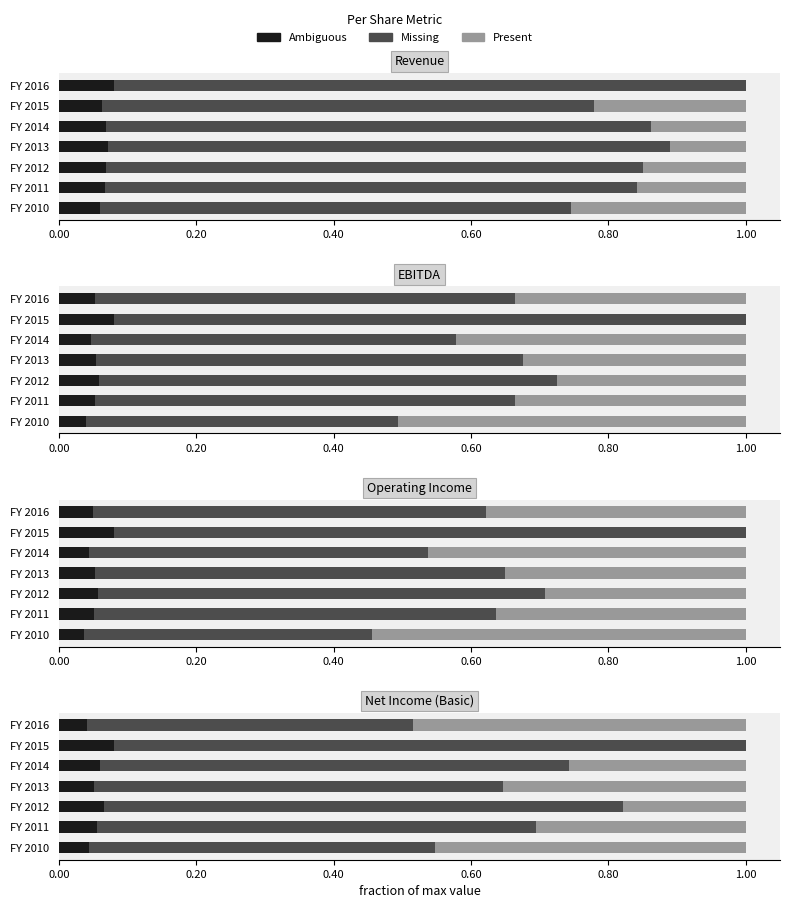

Which series has the largest total across all categories?

Missing